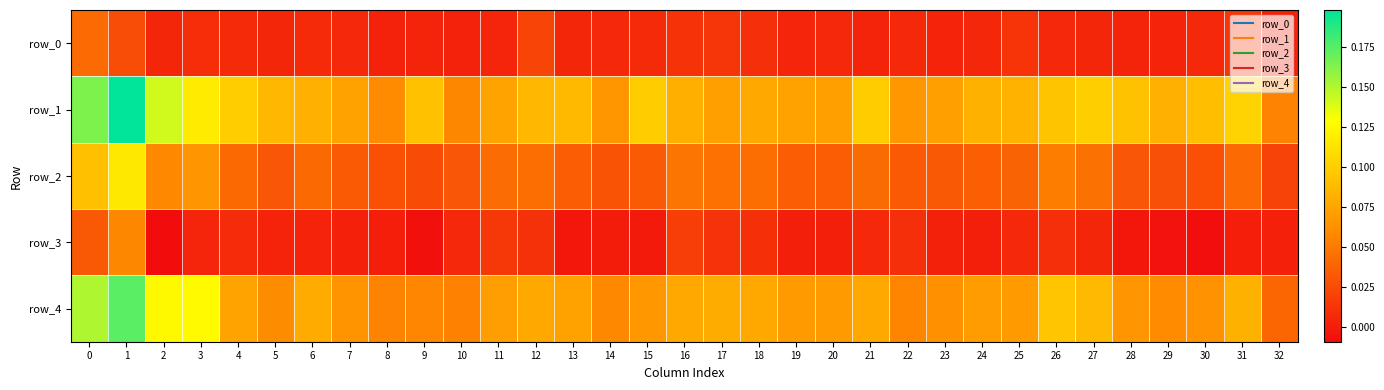

List the labels in order of row_1 value, largest first.

1, 0, 2, 3, 31, 27, 4, 15, 21, 26, 28, 9, 30, 13, 5, 12, 25, 24, 6, 29, 16, 18, 11, 7, 19, 17, 23, 20, 22, 14, 8, 10, 32